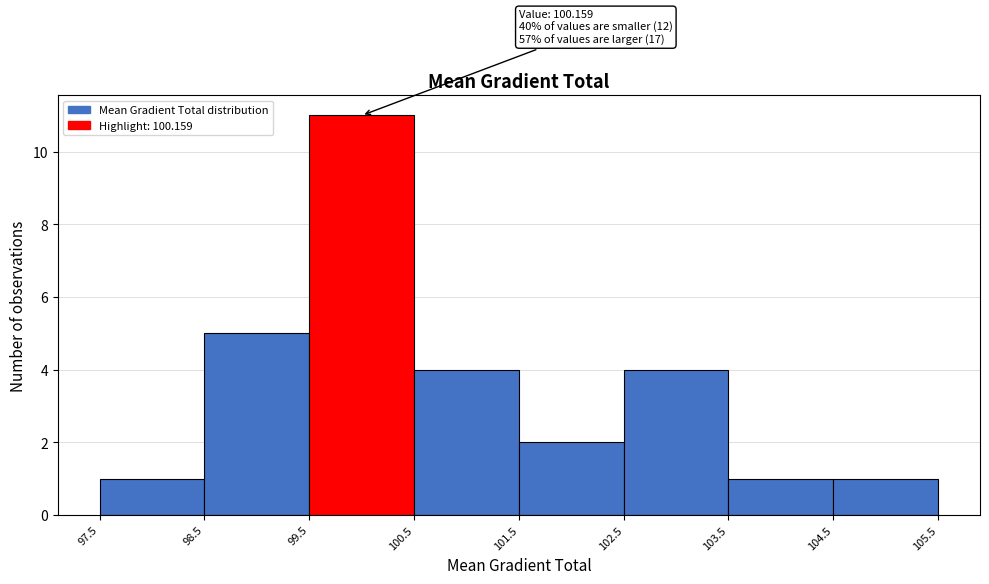

Over which range of the x-axis is the bar tallest?

99.5 to 100.5